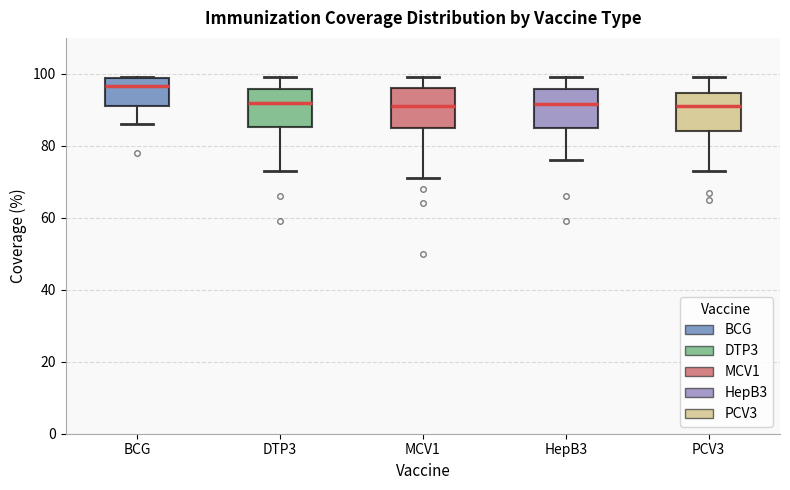

Where is the upper edge of the box for MCV1 on the y-axis? The values are not printed on the chart, so give them approximately, as read against the axis.

96